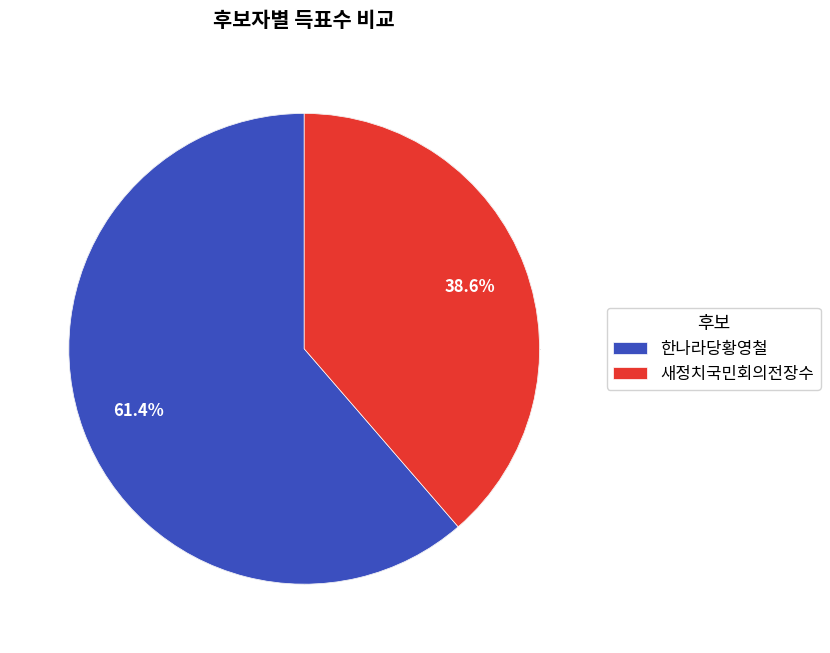

Rank the series by their maximum value, from lowest to highest.

새정치국민회의전장수, 한나라당황영철